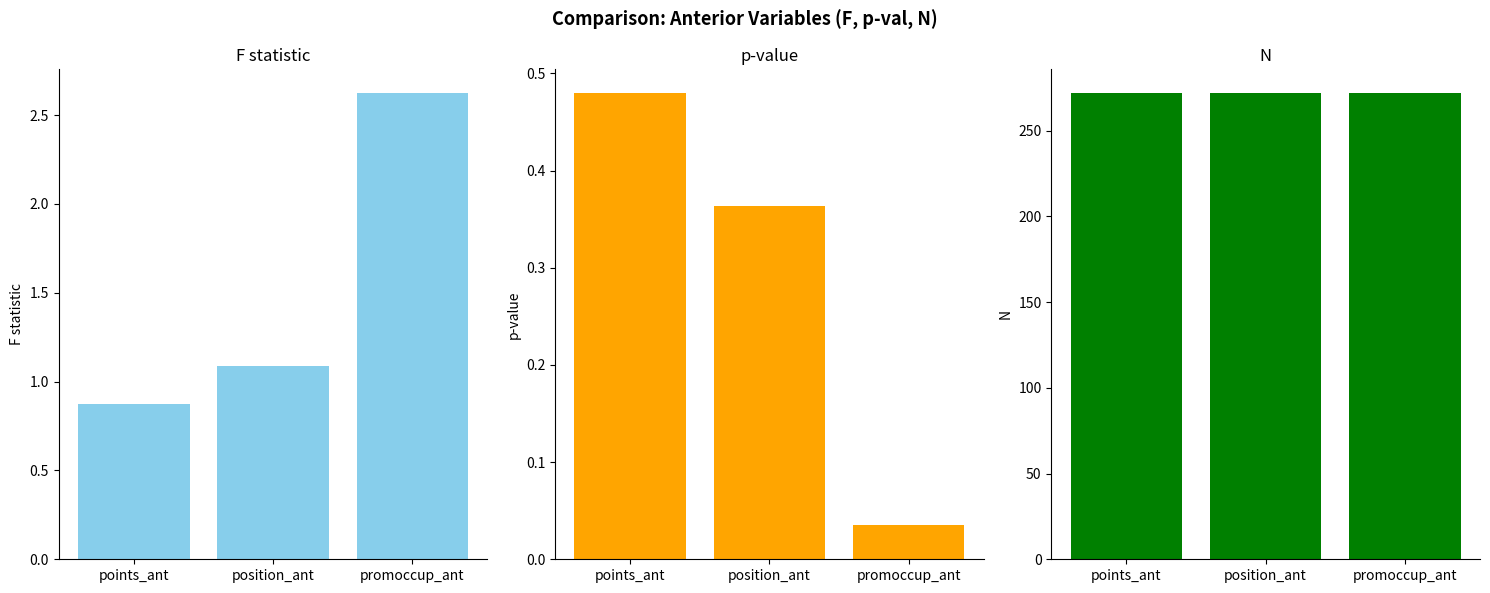

Between points_ant and position_ant, which series saw the biggest shift?

F